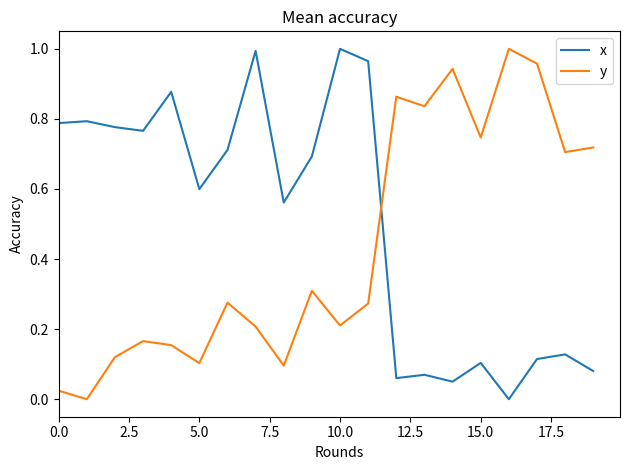

True or false: y and x intersect in this chart.

True